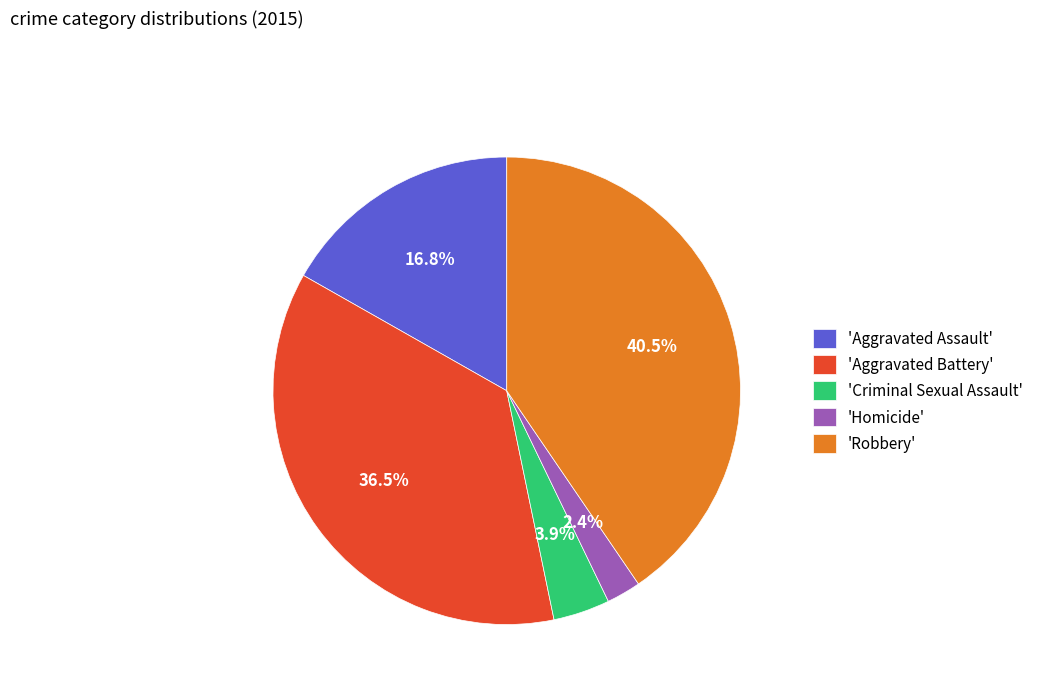

What is the ratio of the value at 'Aggravated Battery' to the value at 'Aggravated Assault'?

2.2